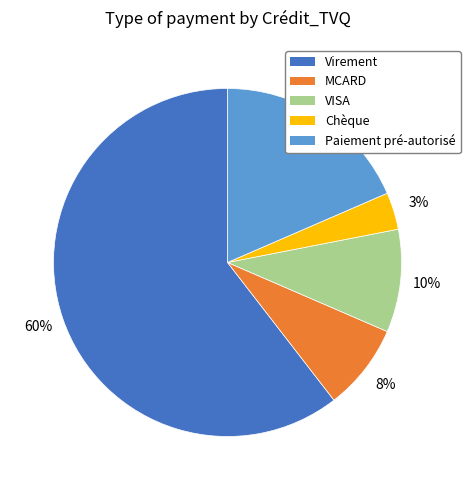

Rank the categories by value from lowest to highest.

Chèque, MCARD, VISA, Paiement pré-autorisé, Virement